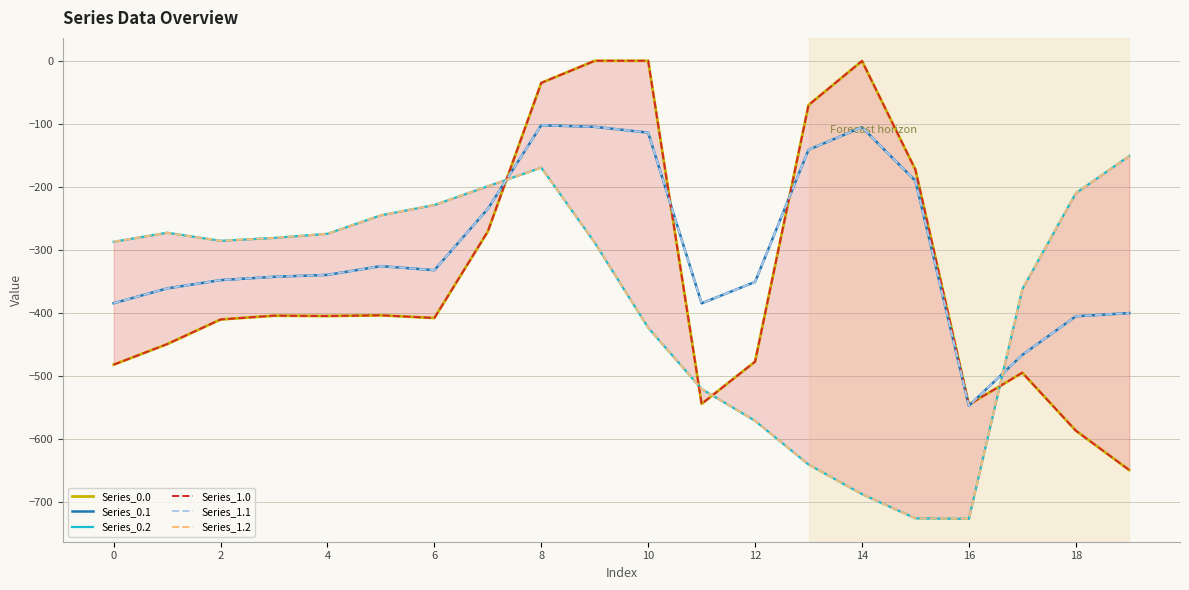

List the series in order of their peak value, highest first.

Series_0.0, Series_1.0, Series_0.1, Series_1.1, Series_0.2, Series_1.2